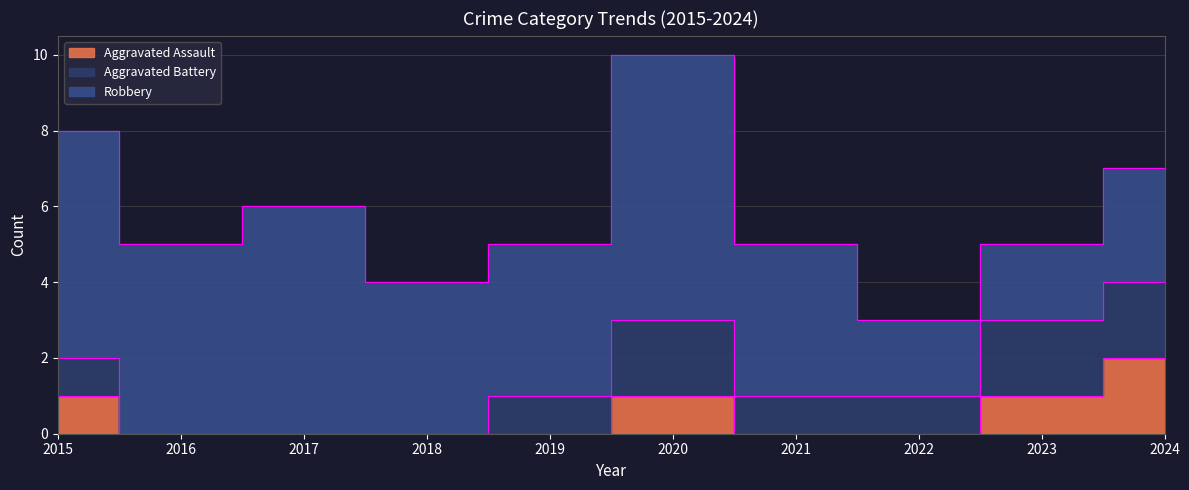

What is the total value across all series at 2017?

6